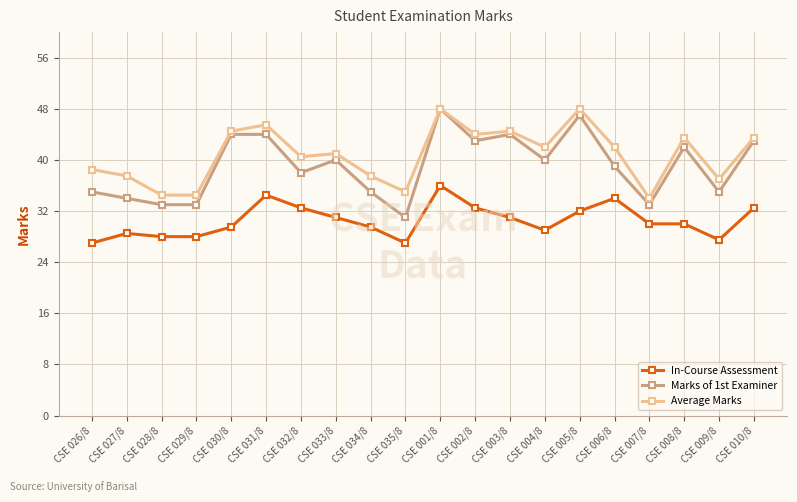

How many data points does each series have?

20